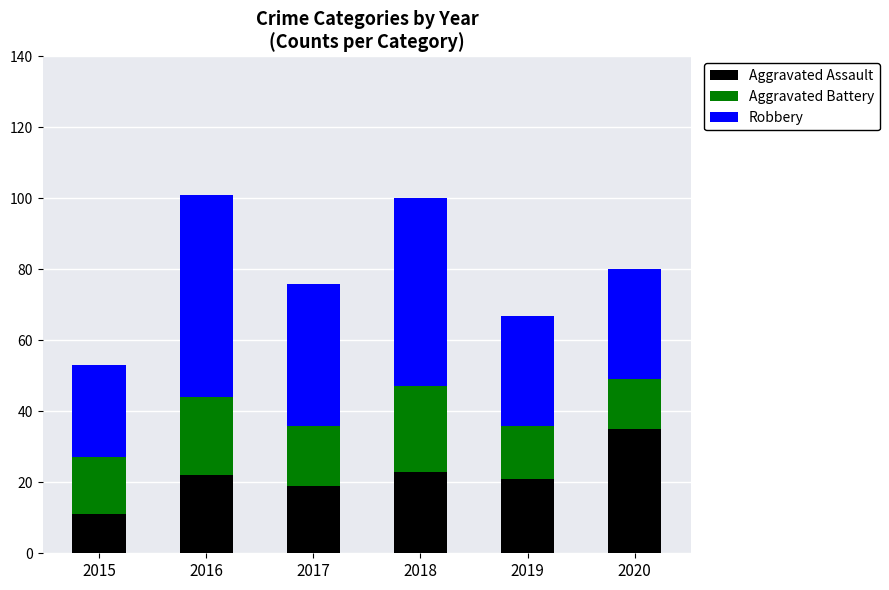

Reading left to right, transcribe the values for Aggravated Assault.

2015=11	2016=22	2017=19	2018=23	2019=21	2020=35